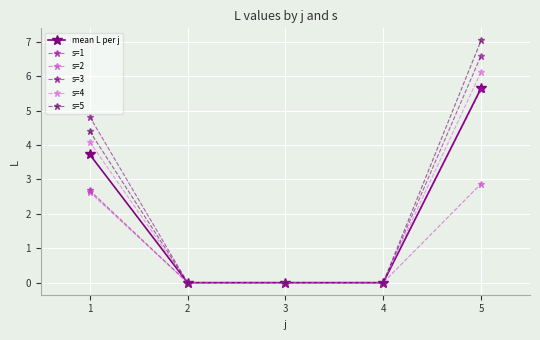

True or false: s=1 has more than 2 interior local peaks.

False